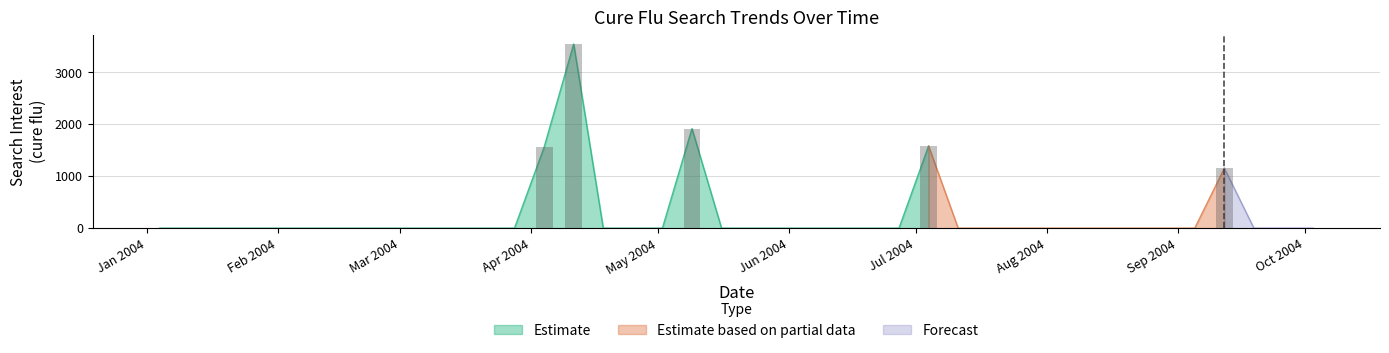

The value at 2004-04-18 is 0.0. True or false?

True